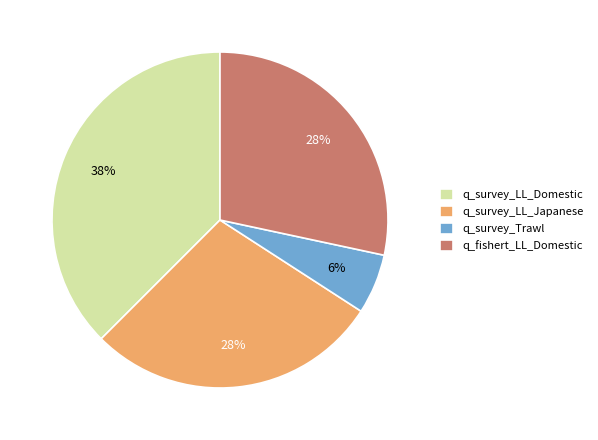

Is the sum of q_fishert_LL_Domestic and q_survey_LL_Japanese greater than half?

Yes